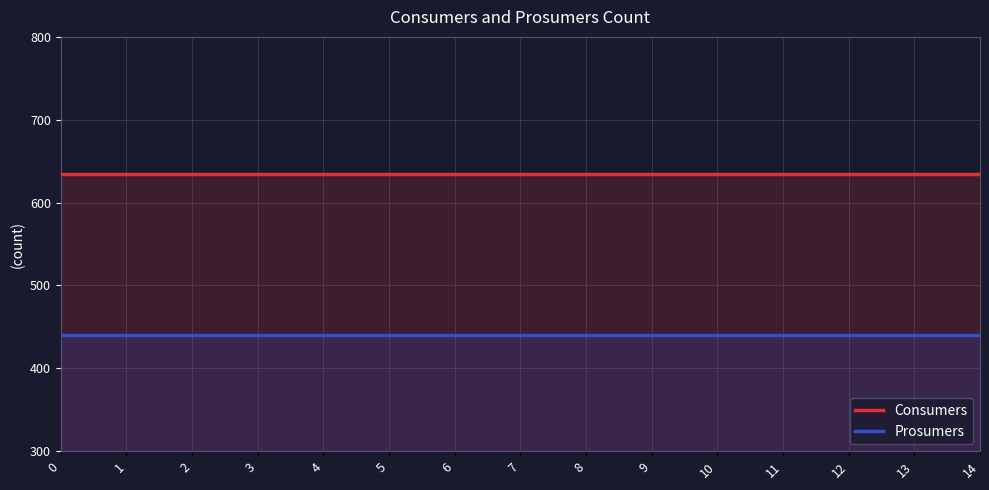

At how many categories does at least one series exceed 574?

15